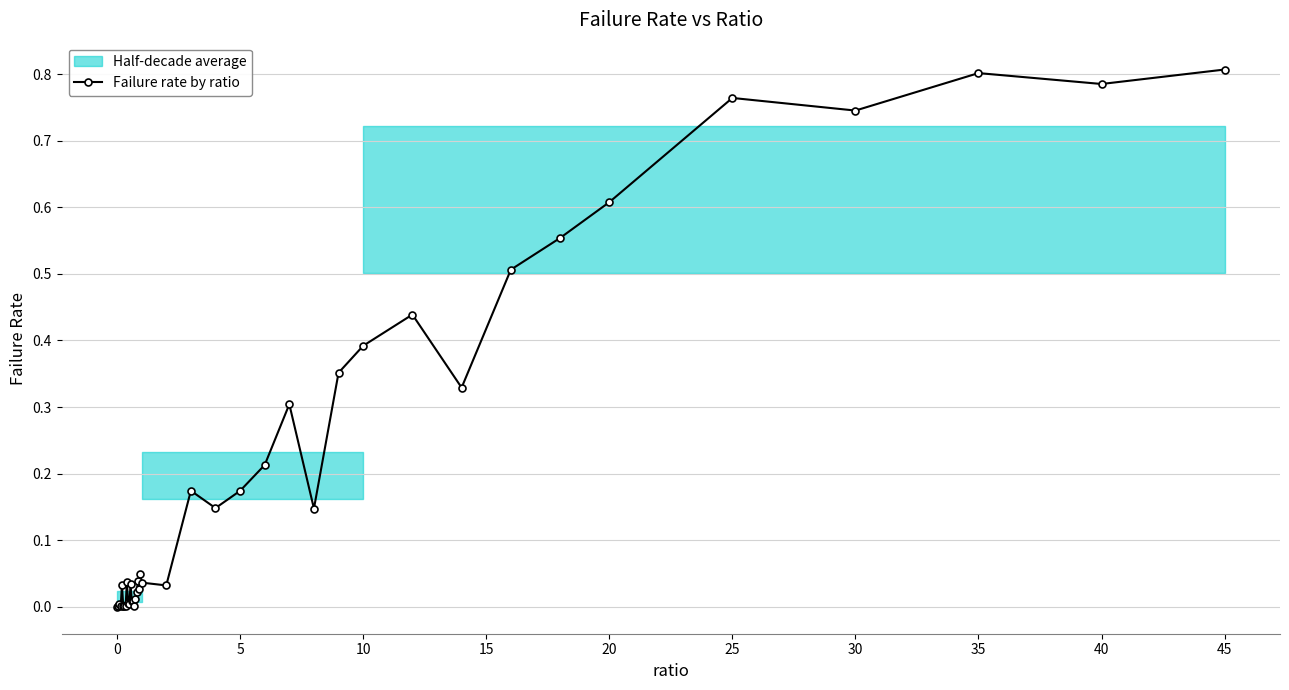

True or false: Failure rate by ratio has more than 1 points higher than both neighbors.

True